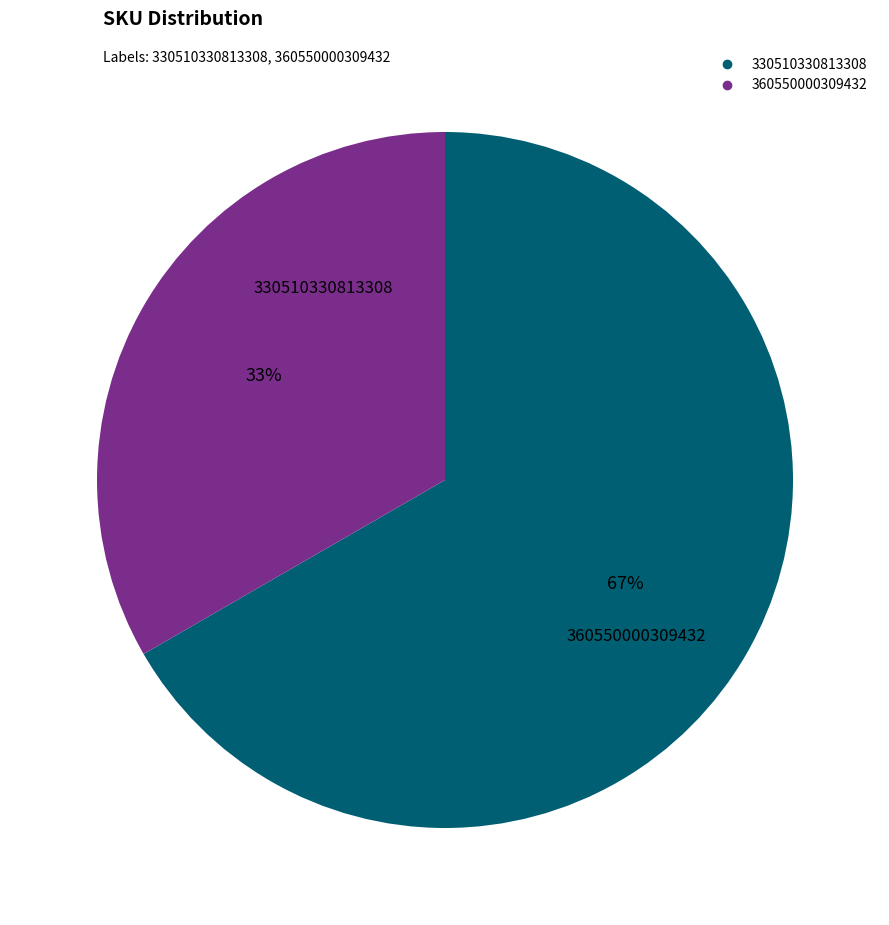

To the nearest percent, what portion does 330510330813308 represent?

67%